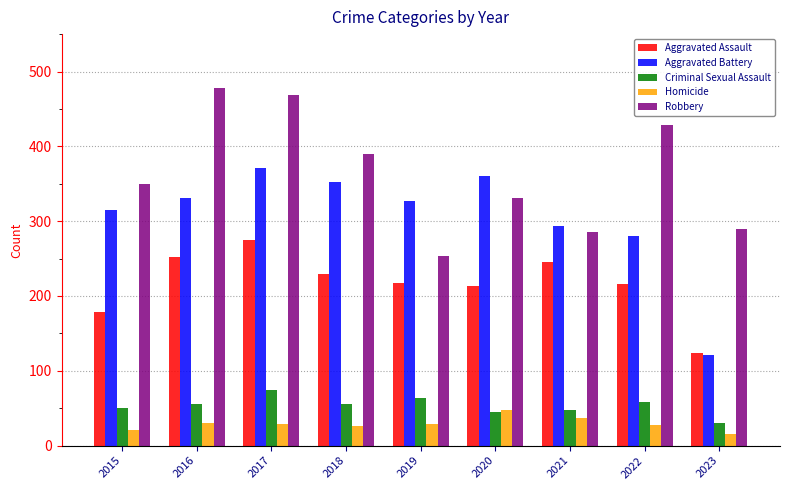

Rank the series by their maximum value, from highest to lowest.

Robbery, Aggravated Battery, Aggravated Assault, Criminal Sexual Assault, Homicide